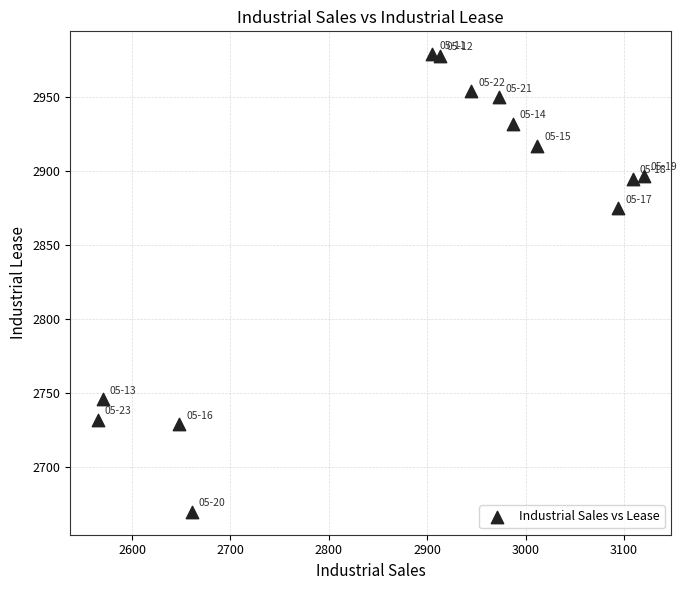

What Y value in the scatter plot is closest to 2824?

2875